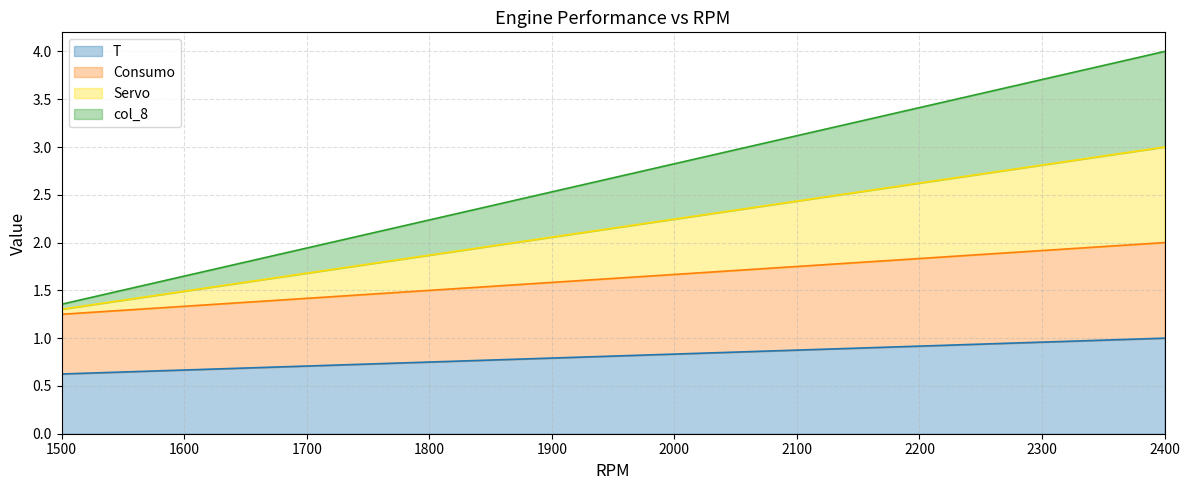

True or false: T and col_8 intersect in this chart.

False